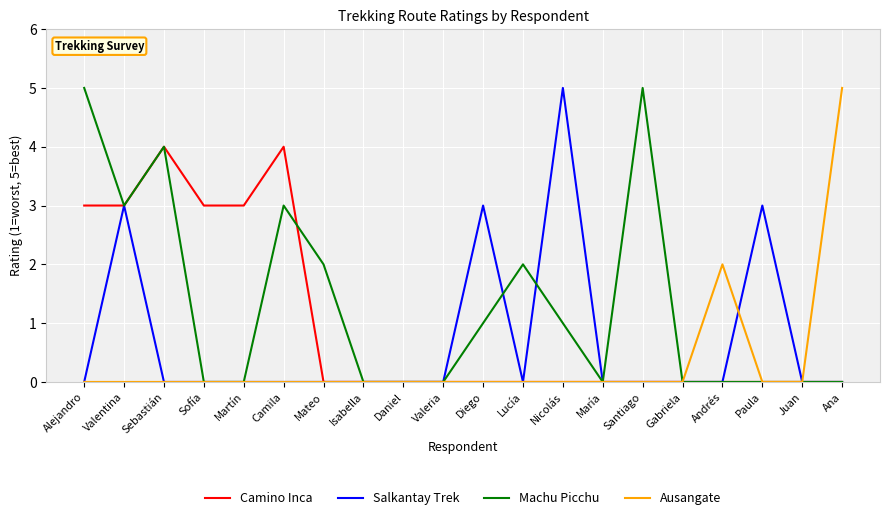

What position from the left is Diego?

11